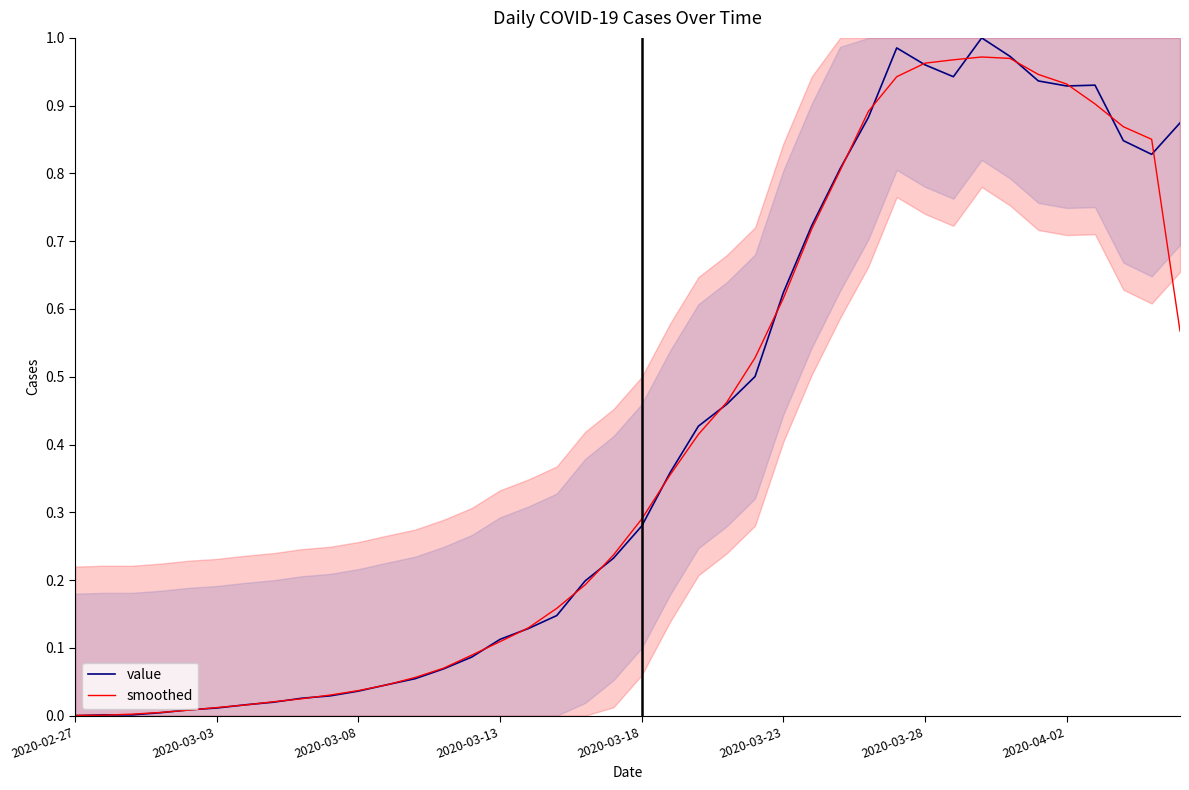

Is the value of smoothed at 26 greater than the value of value at 11?

Yes